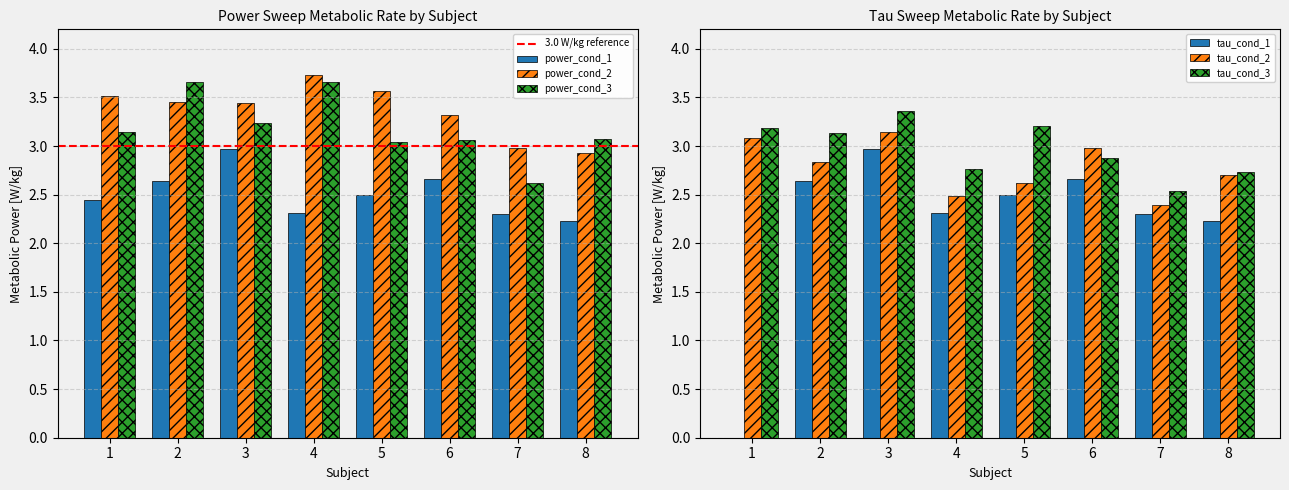

What is the spread (max minus min) of values at 1?

3.5